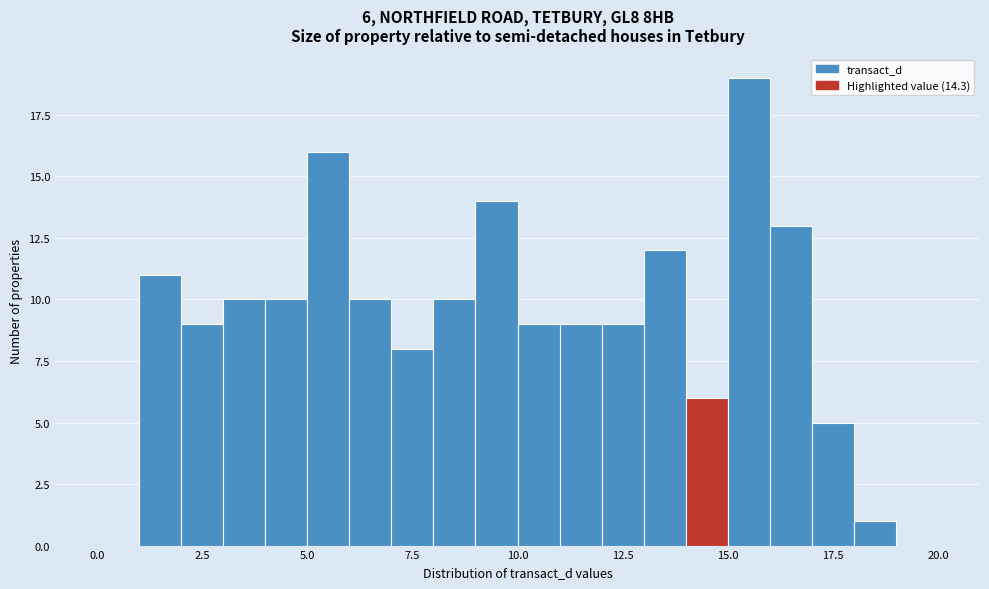

Read against the x-axis, roughly where is the centre of the tallest bar?

15.5